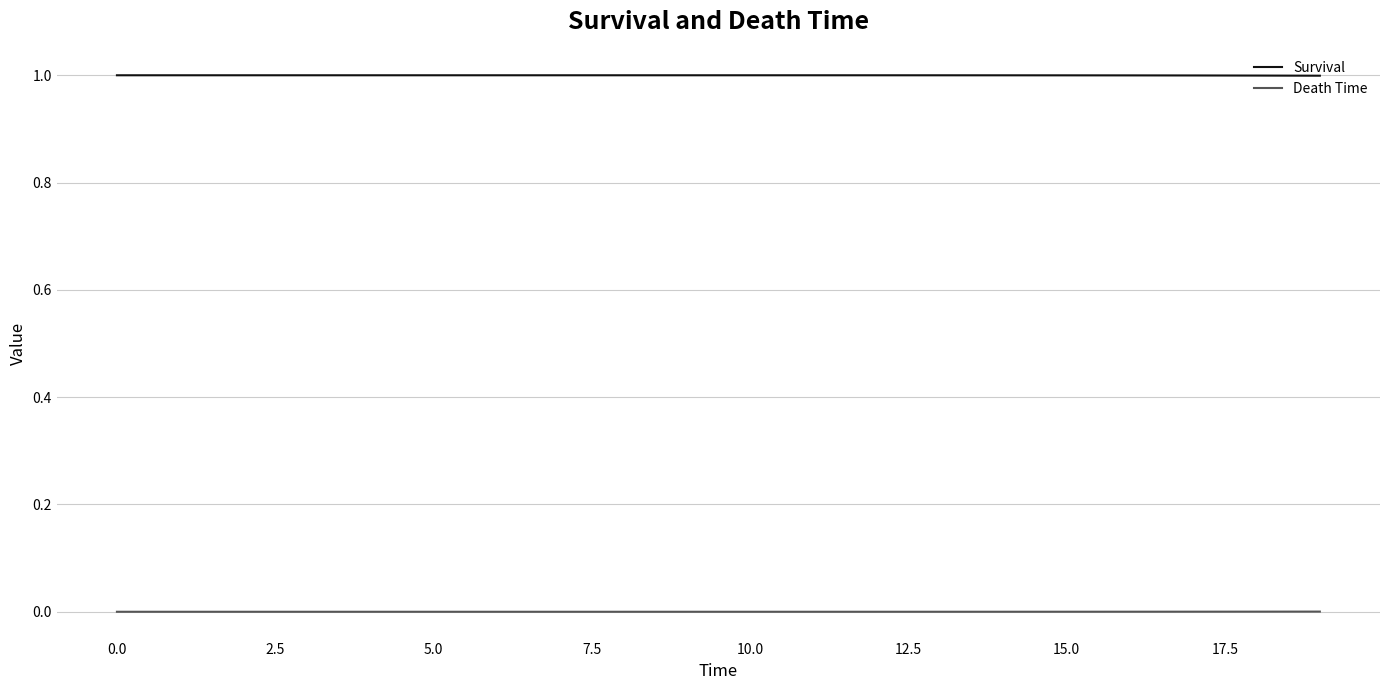

What is the maximum value shown in the chart?

1.0